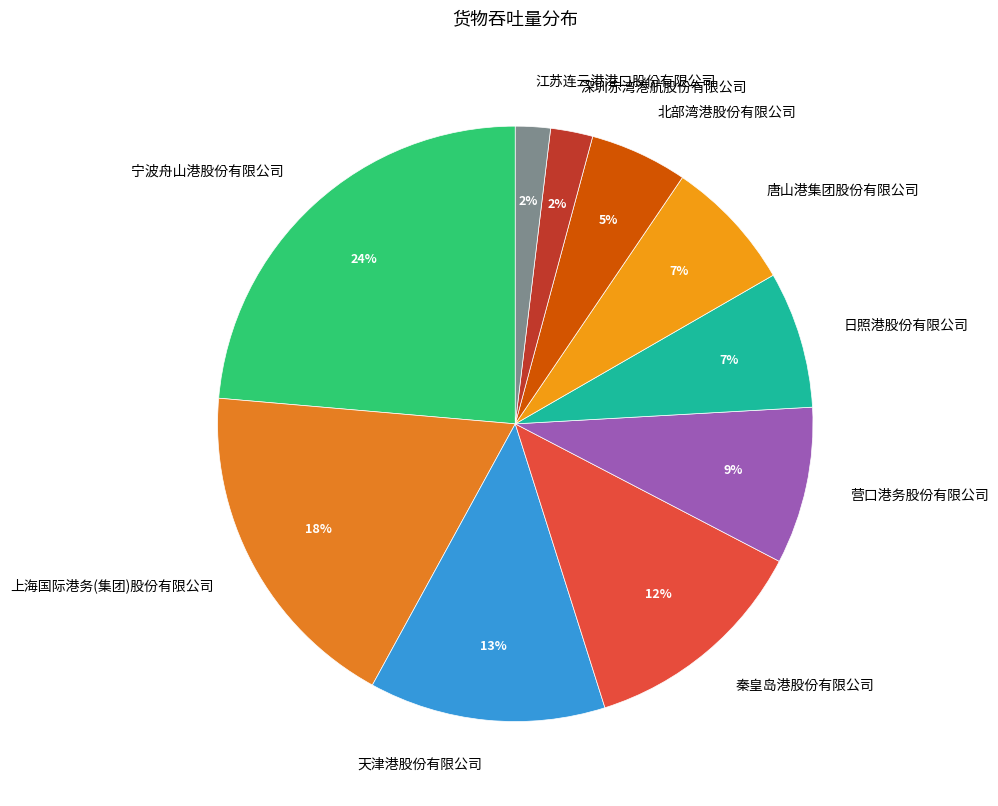

Does any single category account for the majority?

No